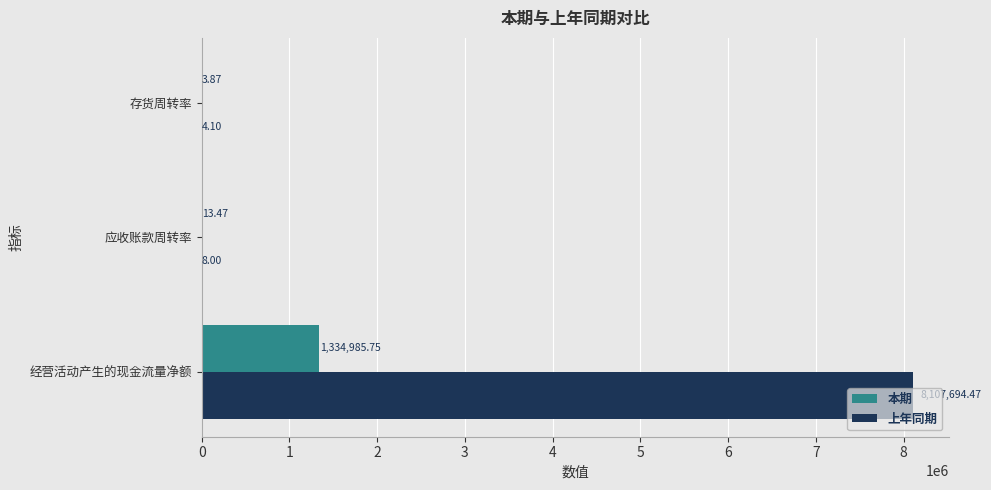

Is the value of 上年同期 at 应收账款周转率 greater than the value of 本期 at 存货周转率?

Yes